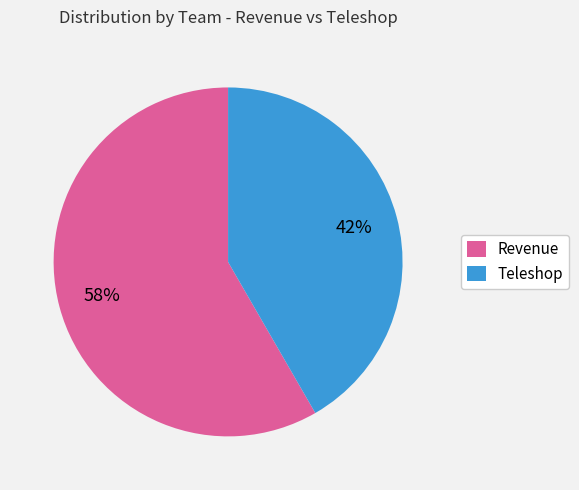

How many segments does this pie chart have?

2